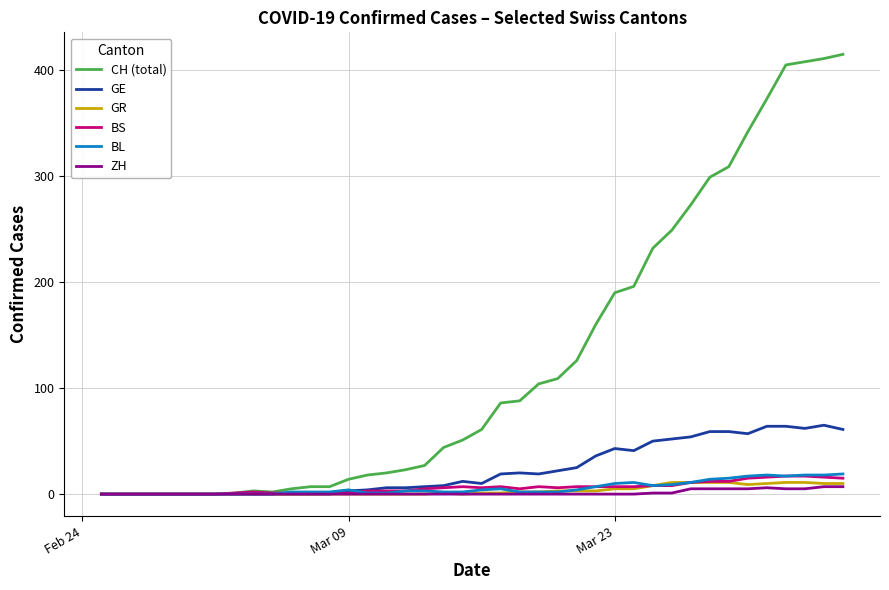

Which series has the widest spread of values?

CH (total)